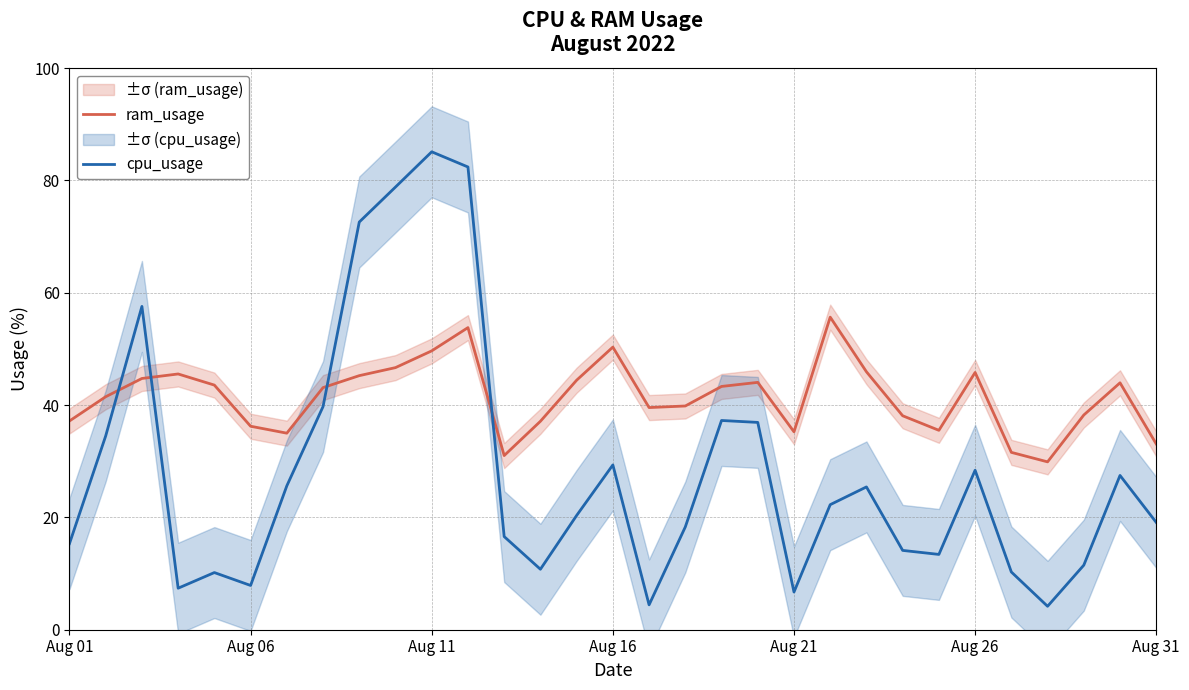

What is the value of the ram_usage point at the 17th from the left?

39.6